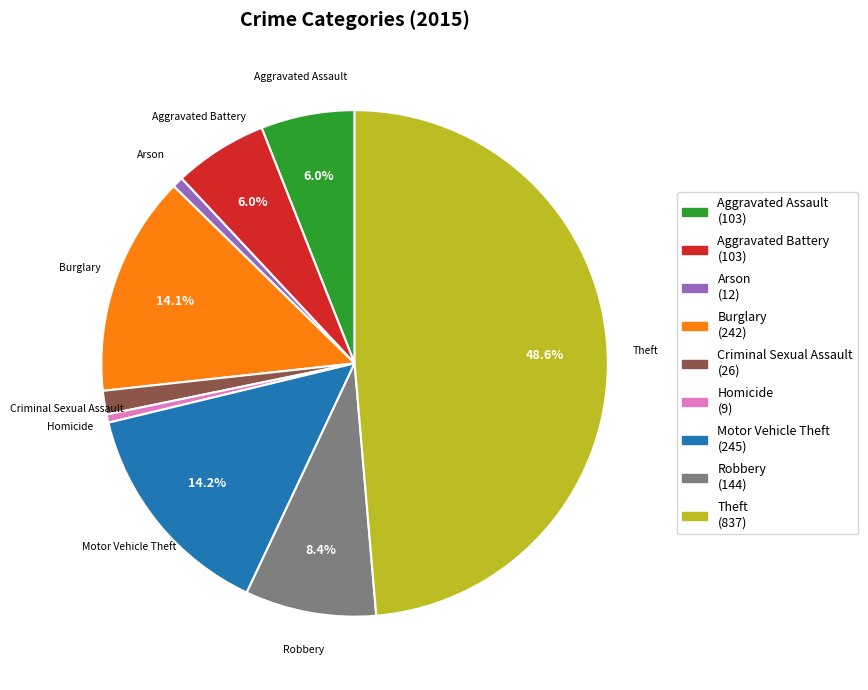

Between Motor Vehicle Theft and Arson, which is larger?

Motor Vehicle Theft